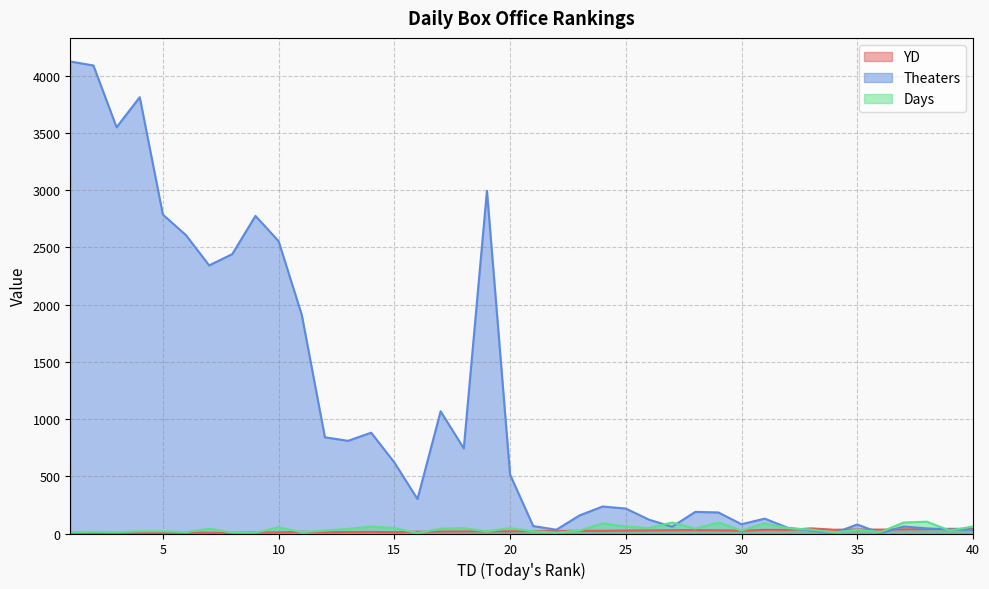

What is the sum of the Days values at 39 and 33?

60